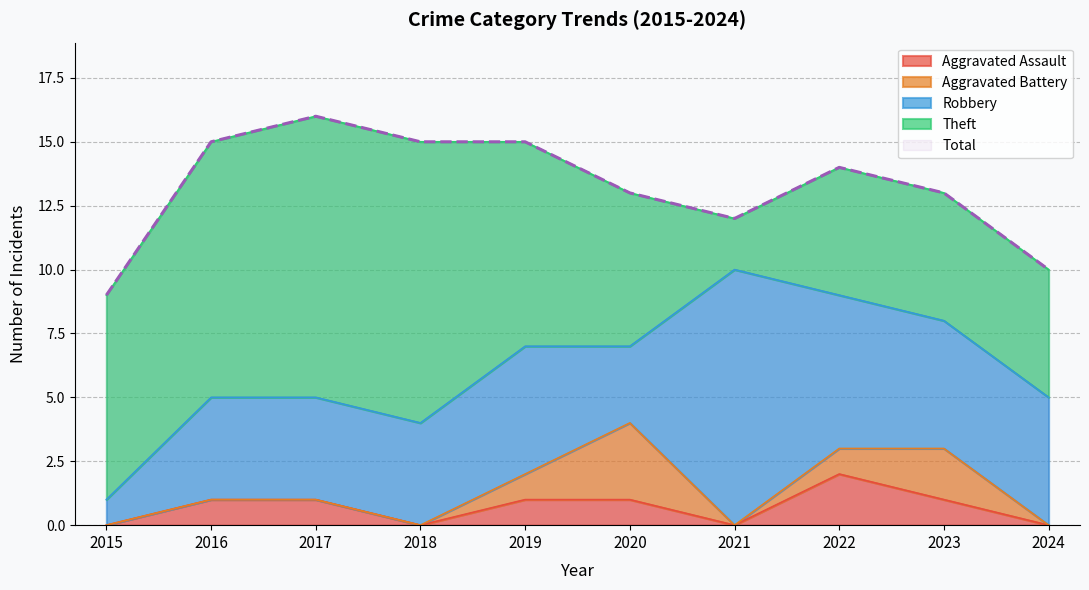

How many values in the Aggravated Assault series are below 1?

4